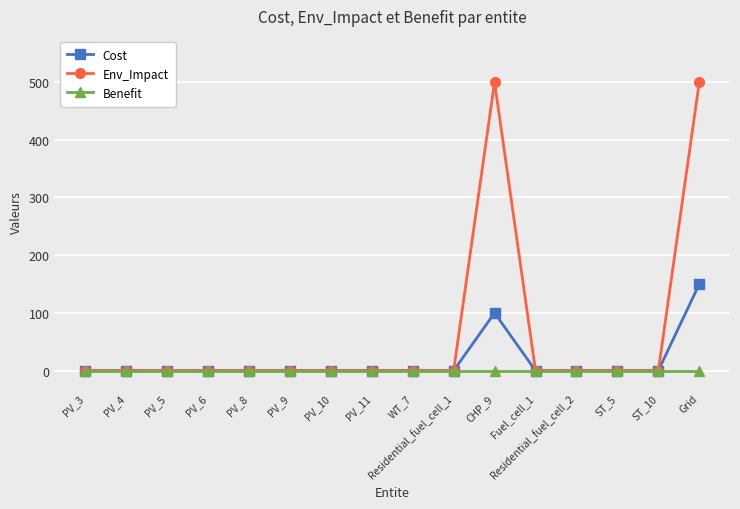

How many lines are shown in the chart?

3